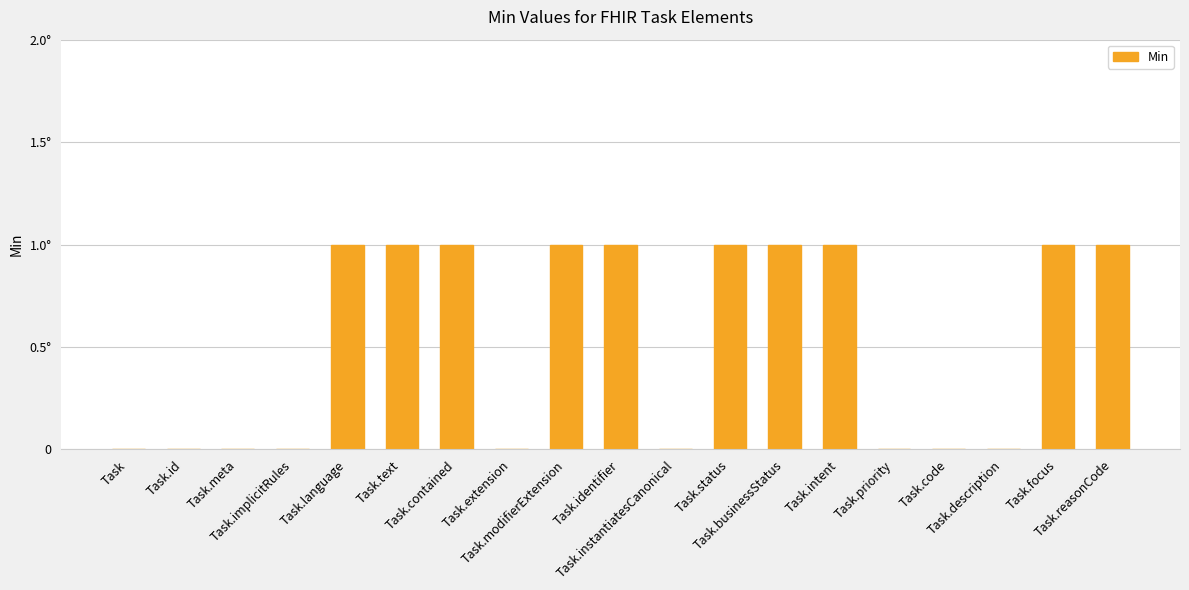

What is the sum of the values at Task.reasonCode and Task.businessStatus?

2